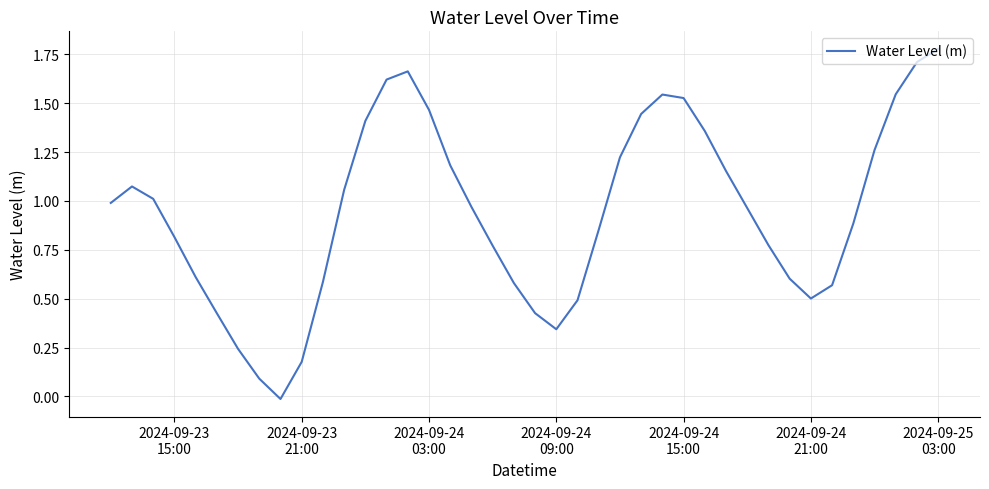

Does the chart display data point markers on the line(s)?

No